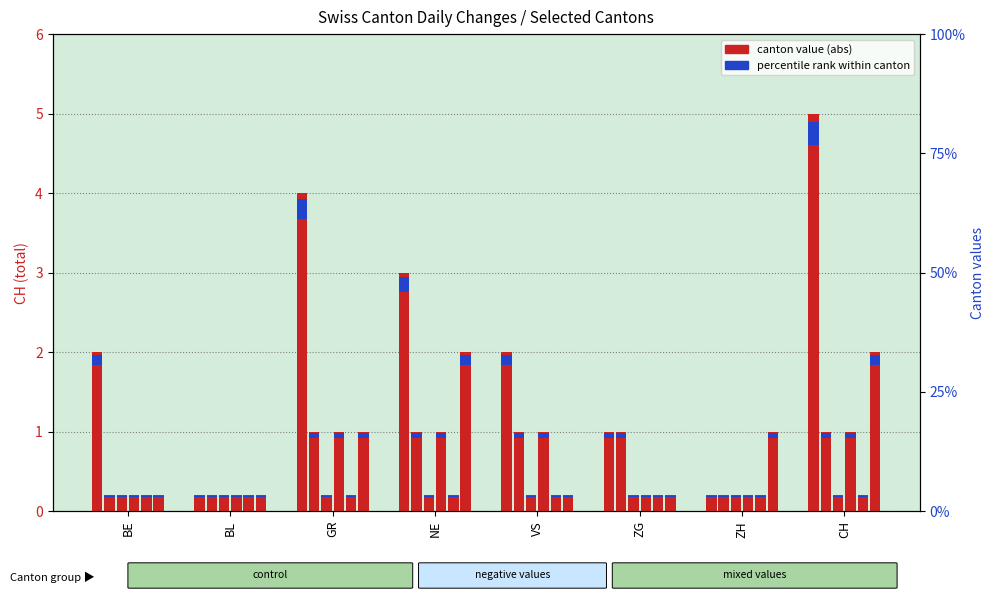

What is the sum of the values at ZG and VS?

3.0